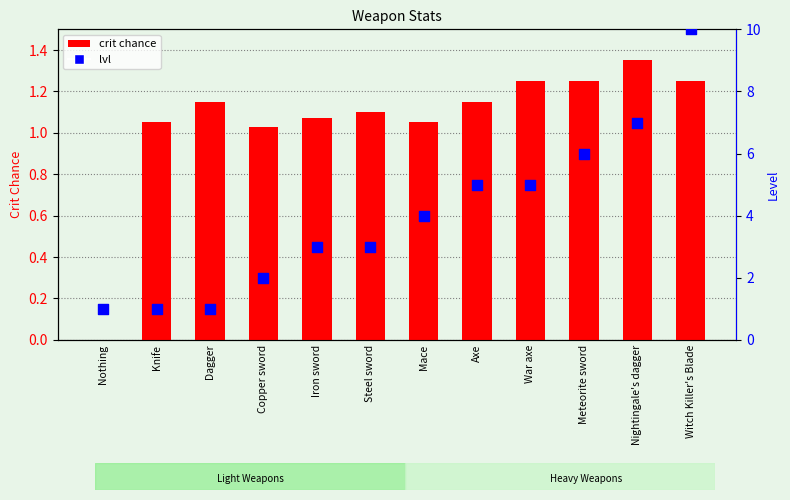

At which category is the sum across all series the highest?

Witch Killer's Blade